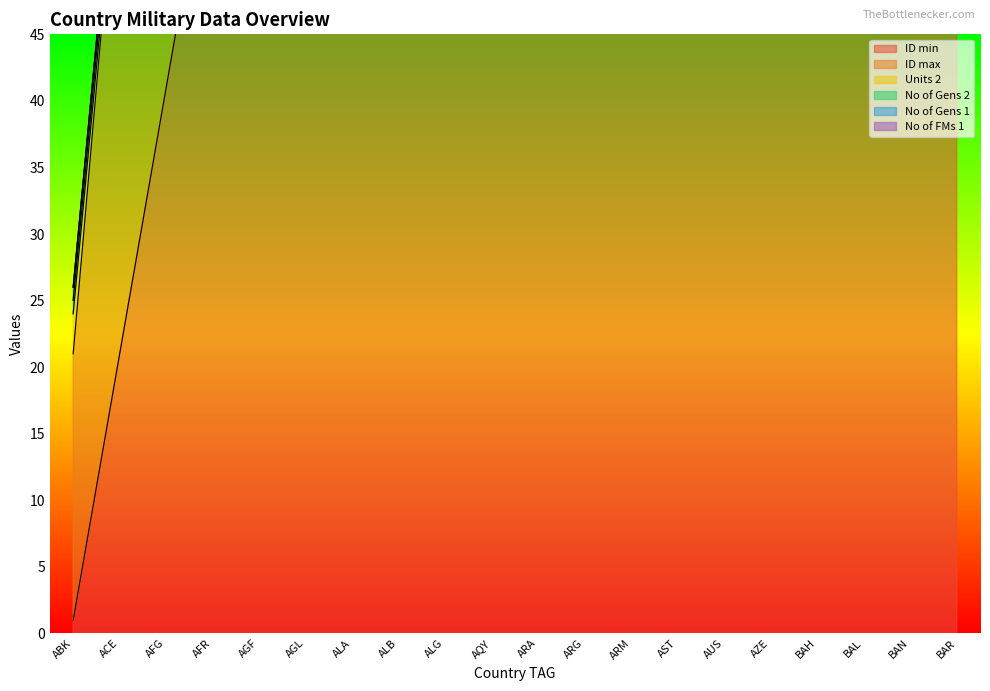

True or false: ID max and No of FMs 1 intersect in this chart.

False